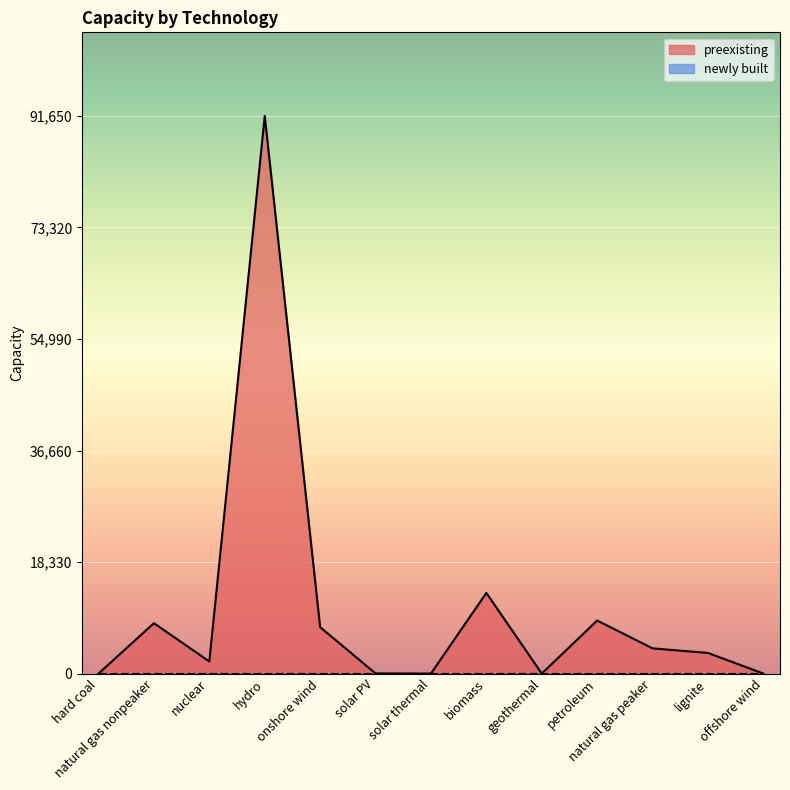

What is the sum of all values?

139091.0